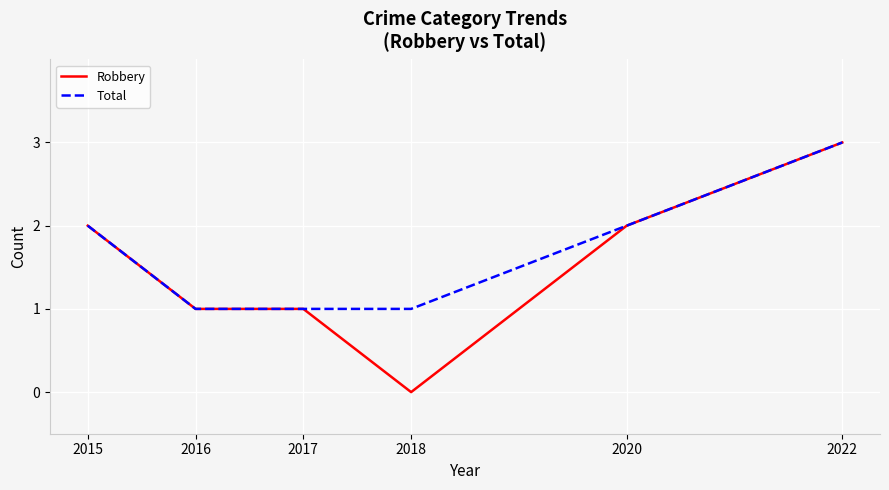

What is the total value across all series at 2015?

4